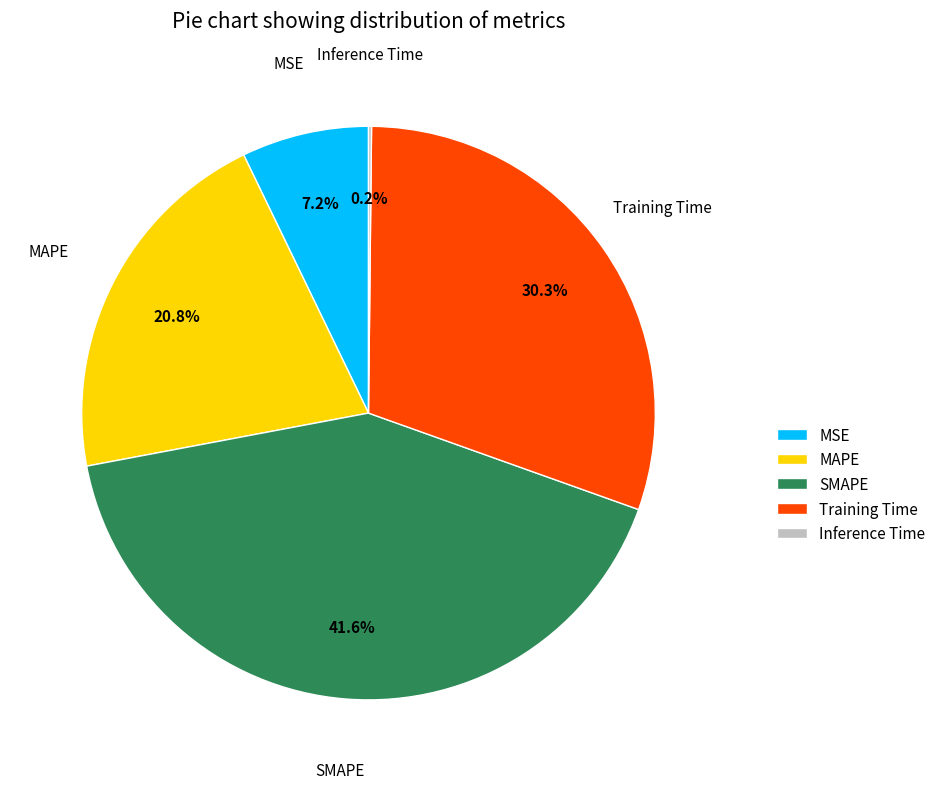

Does any single category account for the majority?

No